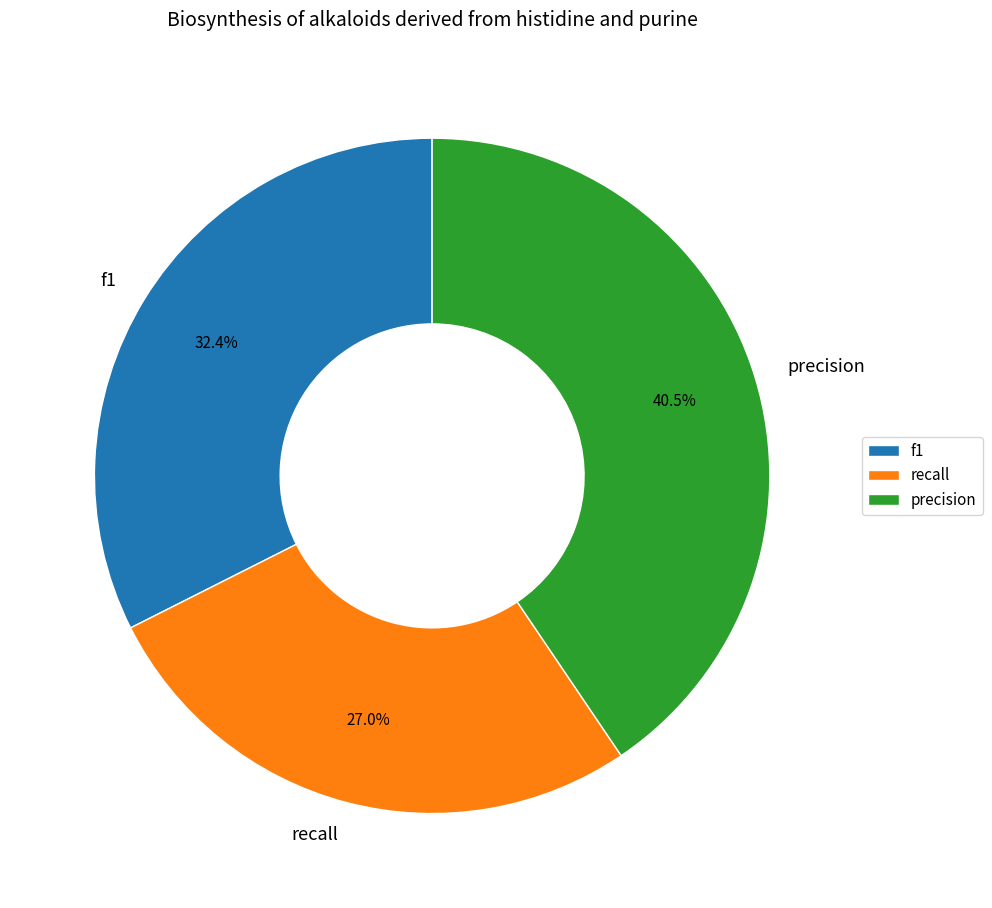

To the nearest percent, what portion does recall represent?

27%